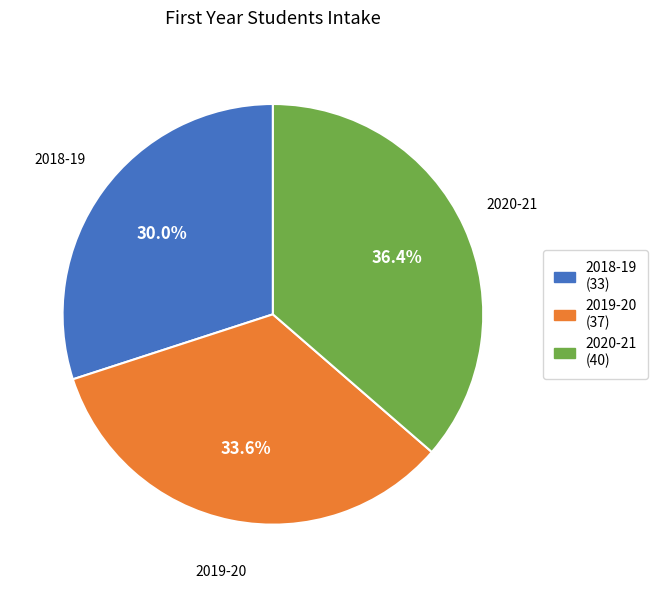

Rank the categories by value from lowest to highest.

2018-19, 2019-20, 2020-21